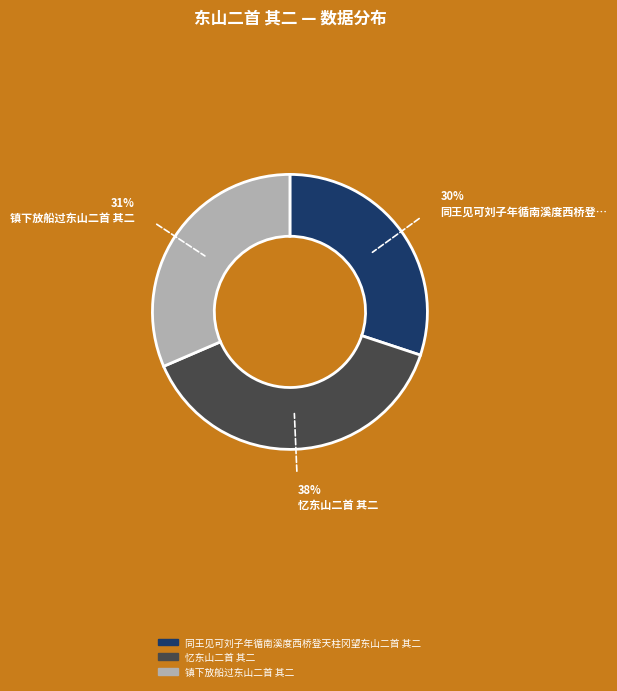

To the nearest percent, what portion does 同王见可刘子年循南溪度西桥登天柱冈望东山二首 其二 represent?

30%